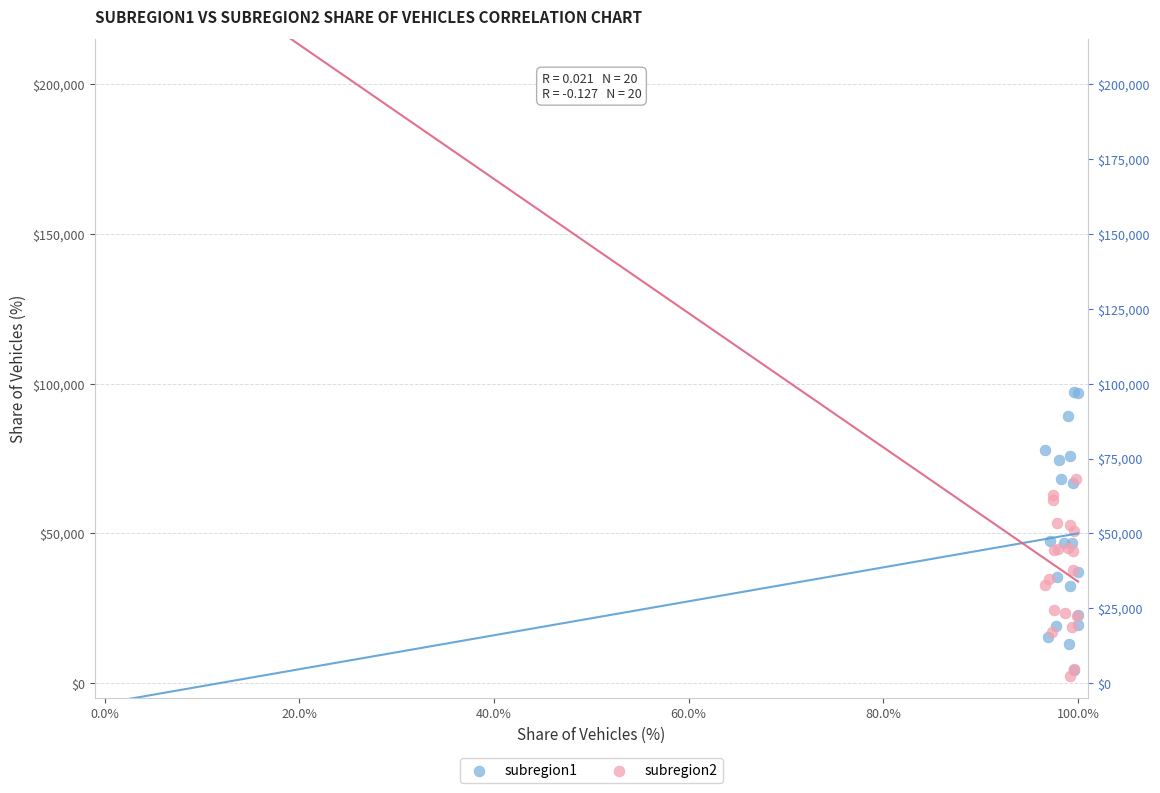

What are all the series names shown in the legend?

subregion1, subregion2